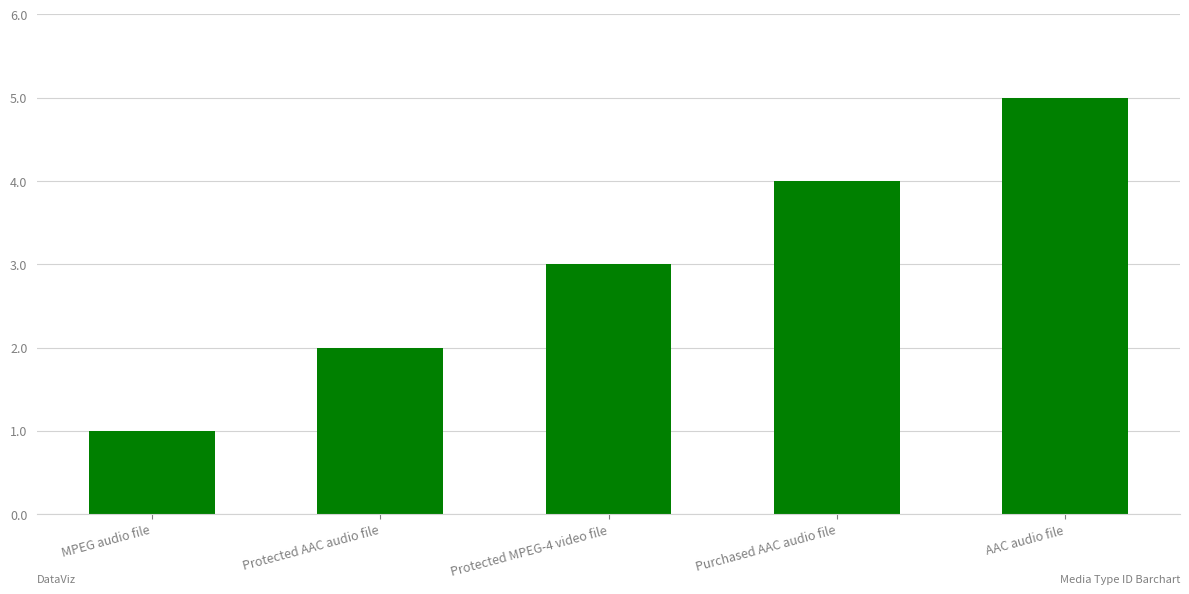

What is the difference between the second highest and minimum values?

3